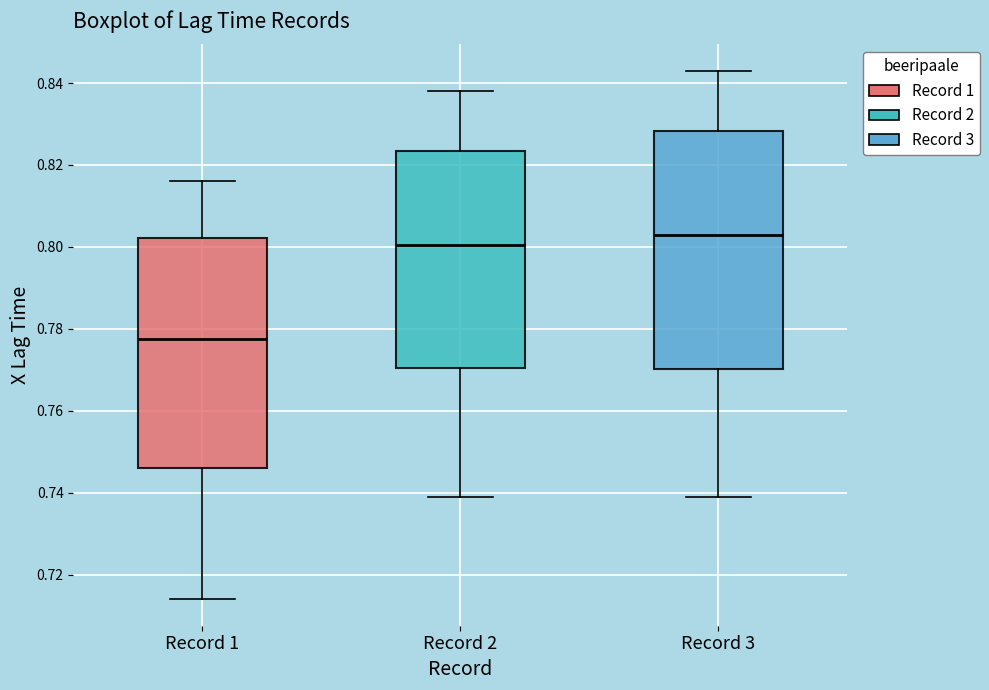

Reading left to right, transcribe this box plot: for each box, give where its median line is, the range the box spans, and where its two whiskers end, as read against the y-axis. The values are not printed on the chart, so give them approximately, as read against the axis.

Record 1: median 0.778, box 0.746 to 0.802, whiskers 0.714 to 0.816
Record 2: median 0.800, box 0.770 to 0.824, whiskers 0.740 to 0.838
Record 3: median 0.804, box 0.770 to 0.828, whiskers 0.740 to 0.844